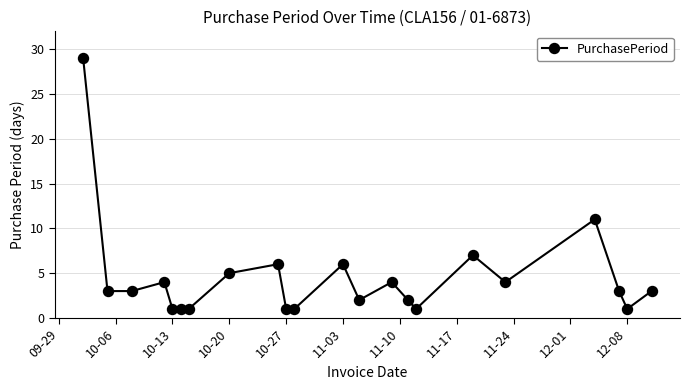

Reading left to right, list all the values displayed in this chart.

29	3	3	4	1	1	1	5	6	1	1	6	2	4	2	1	7	4	11	3	1	3